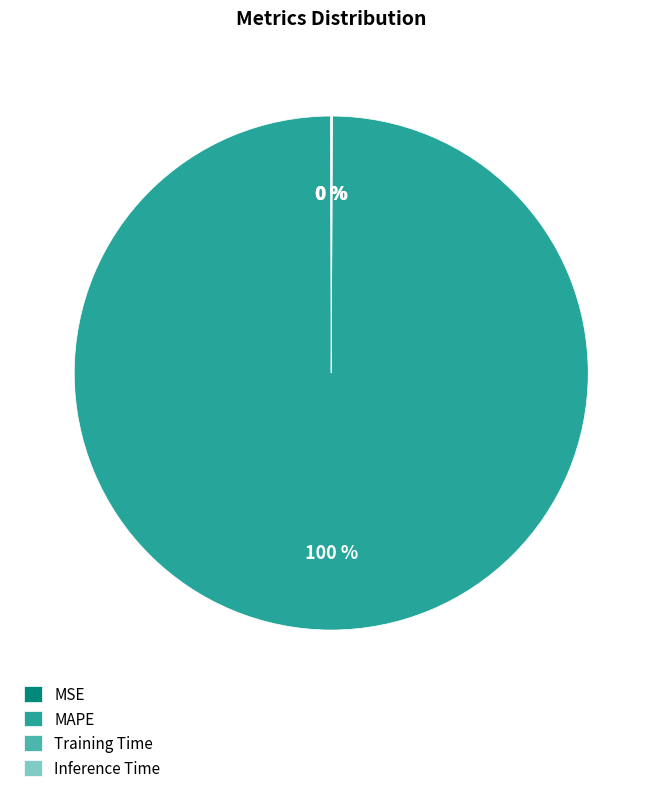

Is it true that MAPE is 100% of the pie?

True